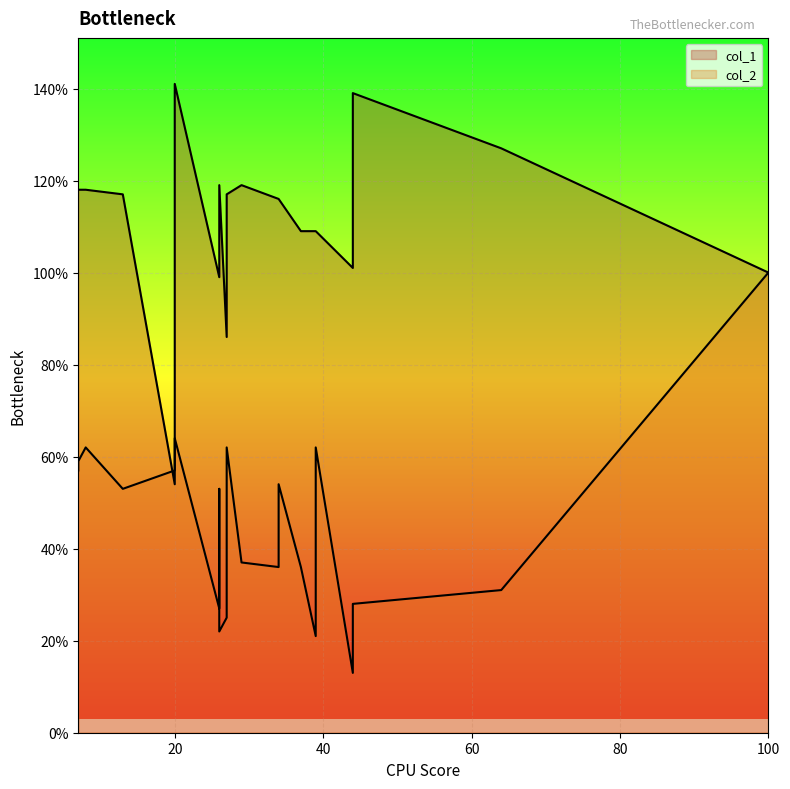

Rank the categories by col_2 value from lowest to highest.

8, 19, 32, 1, 2, 6, 12, 13, 17, 18, 36, 35, 3, 4, 9, 10, 11, 14, 15, 16, 24, 33, 34, 5, 25, 21, 22, 23, 0, 31, 30, 20, 26, 27, 28, 29, 37, 38, 39, 7